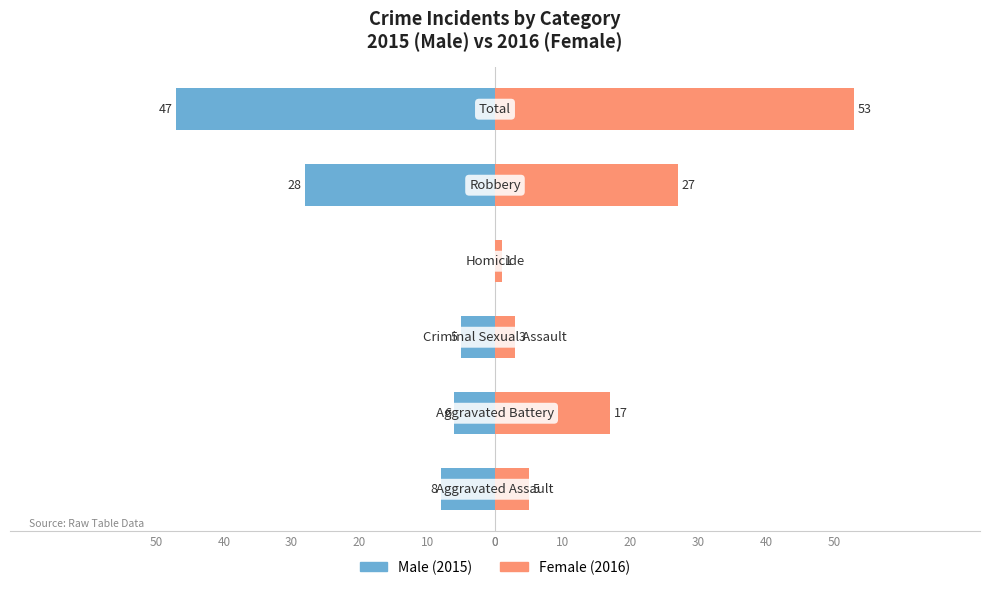

List the series in order of their peak value, highest first.

Female, Male